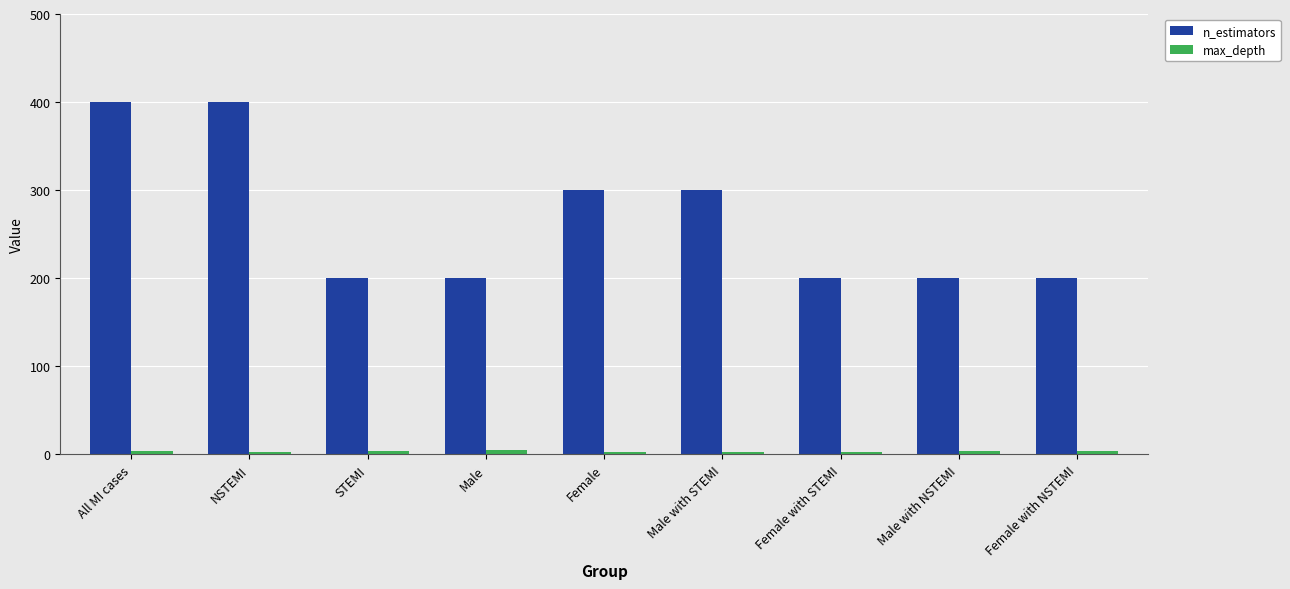

Between NSTEMI and Male with STEMI, which series saw the biggest shift?

n_estimators